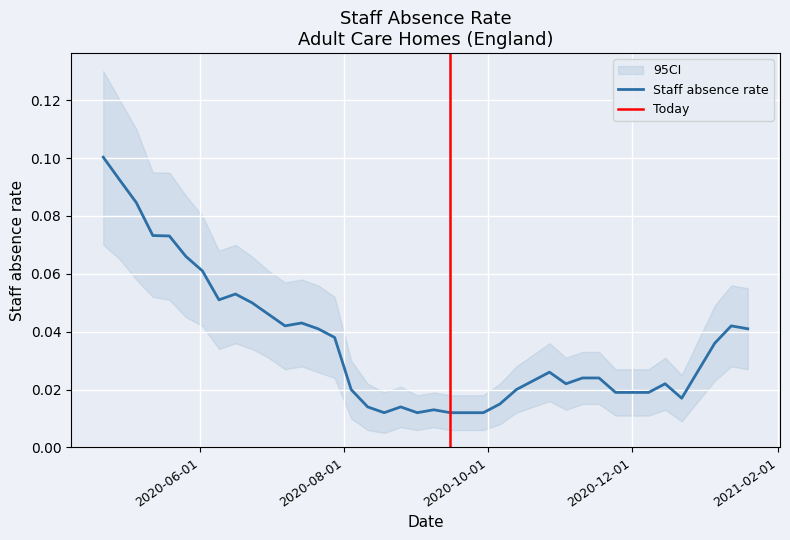

Where is the first local maximum?

2020-06-16